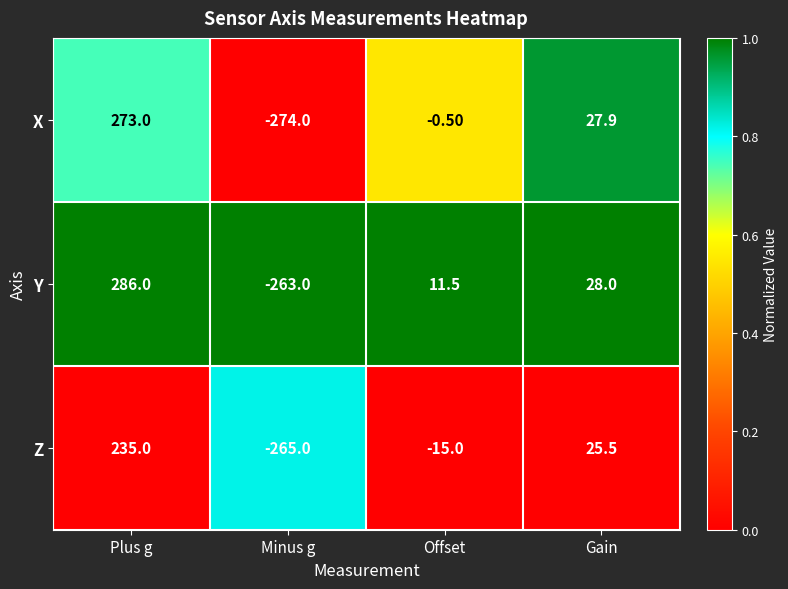

At which label does Y first exceed 28?

Plus g